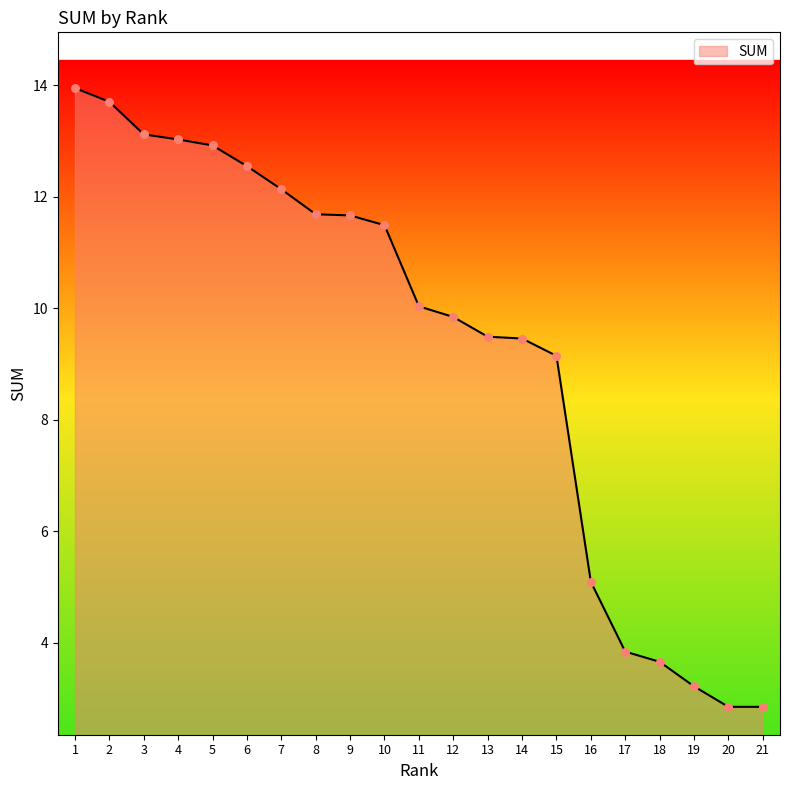

Between 4 and 6, which is larger?

4